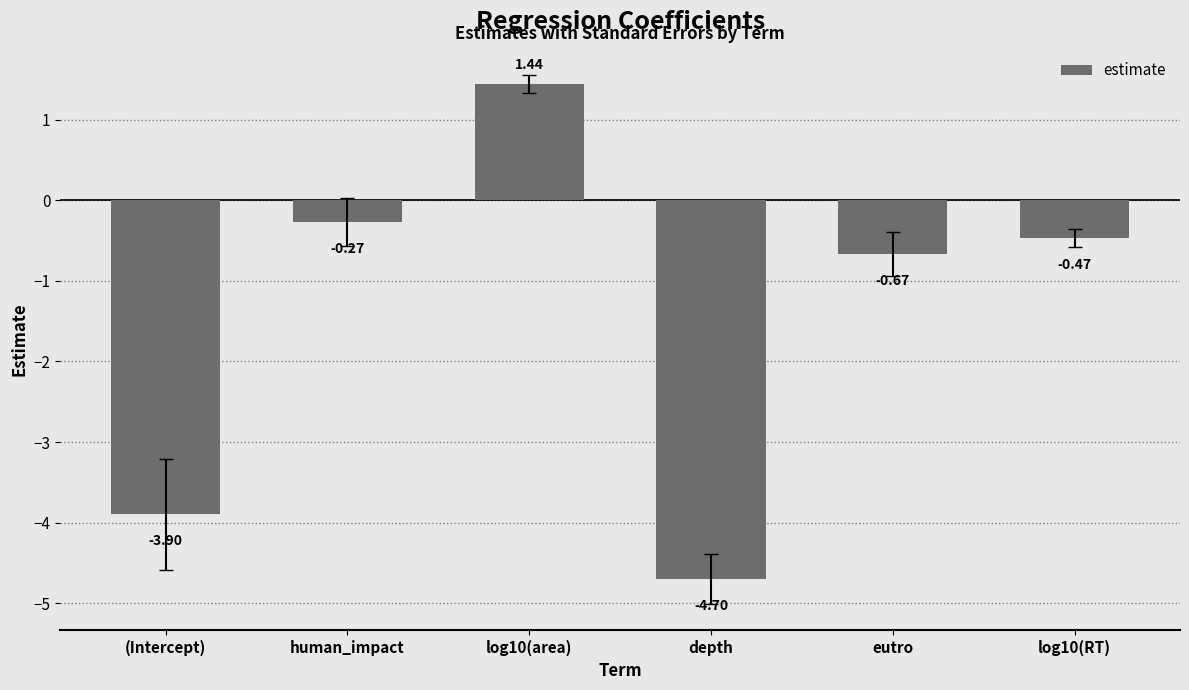

Rank the categories by value from highest to lowest.

log10(area), human_impact, log10(RT), eutro, (Intercept), depth